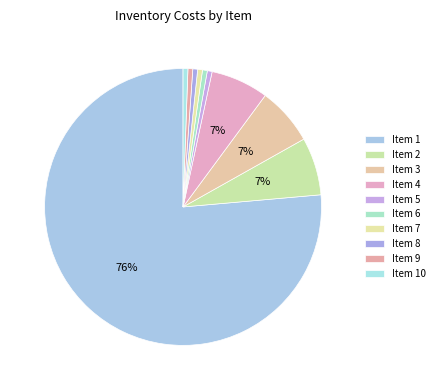

Which category accounts for the majority?

1